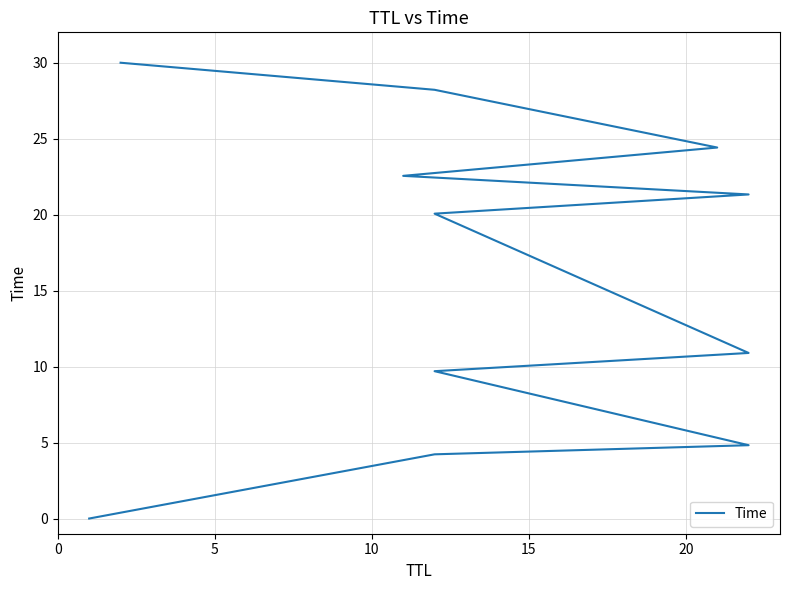

How many data points are less than 20?

5